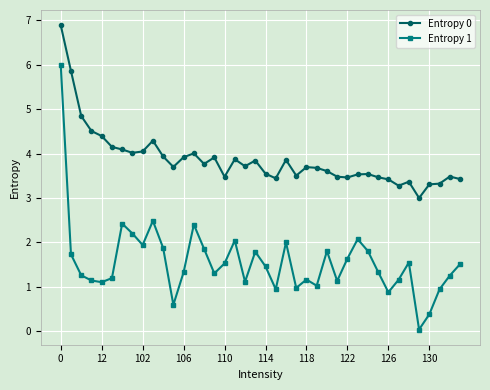

What is the value of the Entropy 0 point at the 21st from the left?

3.5